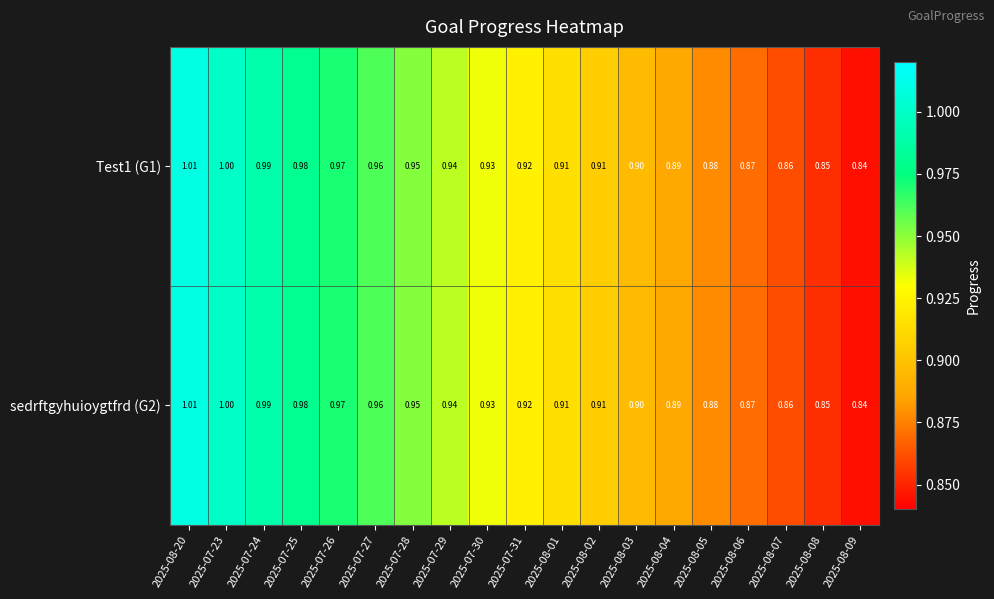

At which category is the sum across all series the highest?

2025-08-20